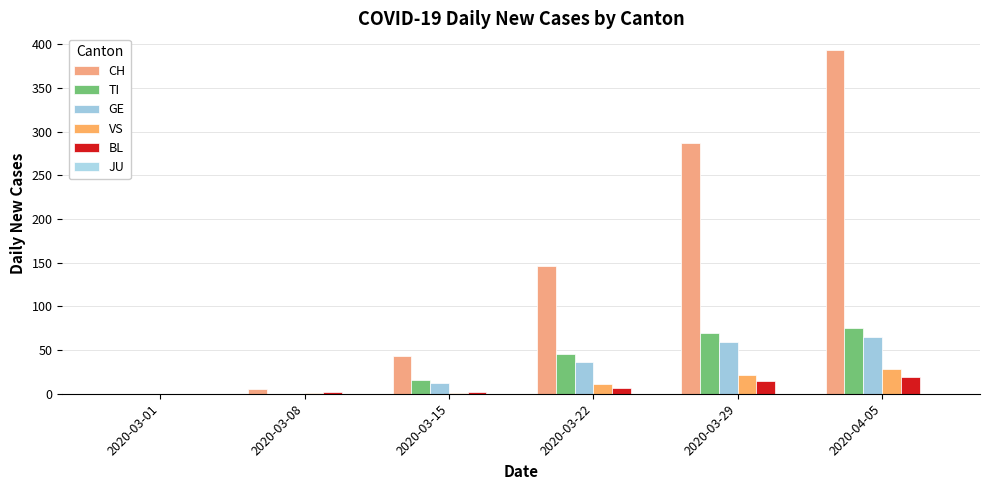

Which series has the largest total across all categories?

CH